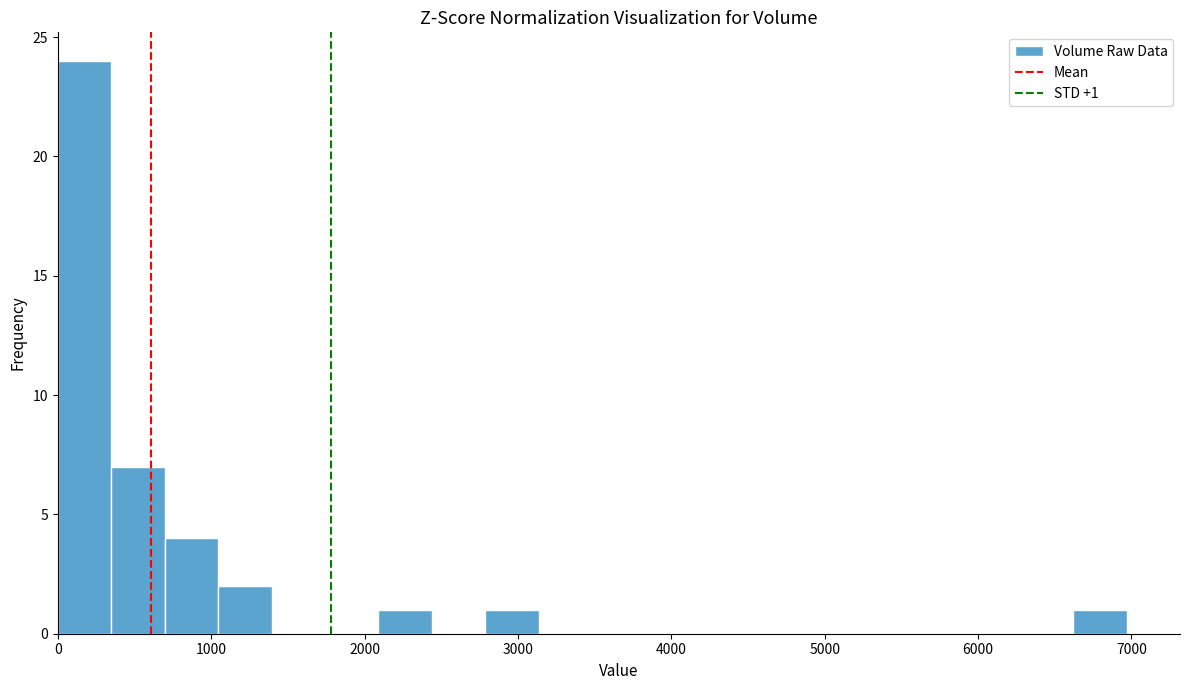

Read against the x-axis, roughly where is the centre of the tallest bar?

200